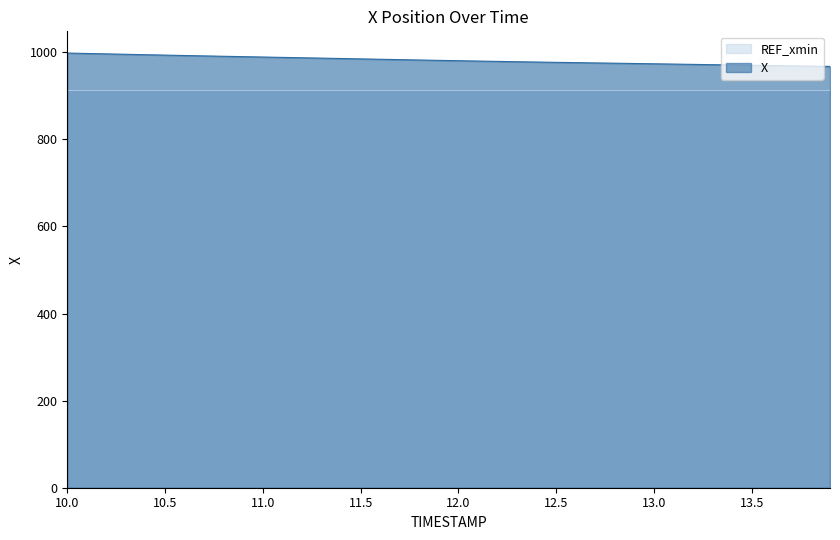

The chart shows a value of 520.4 at 11.3. True or false?

False